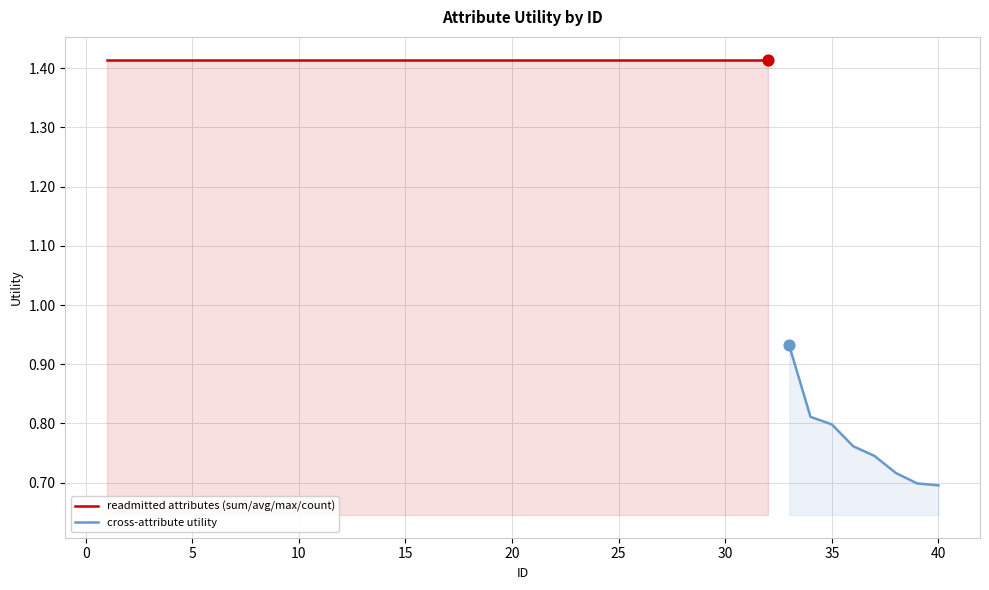

What is the change in value from 4 to 36?

-0.7